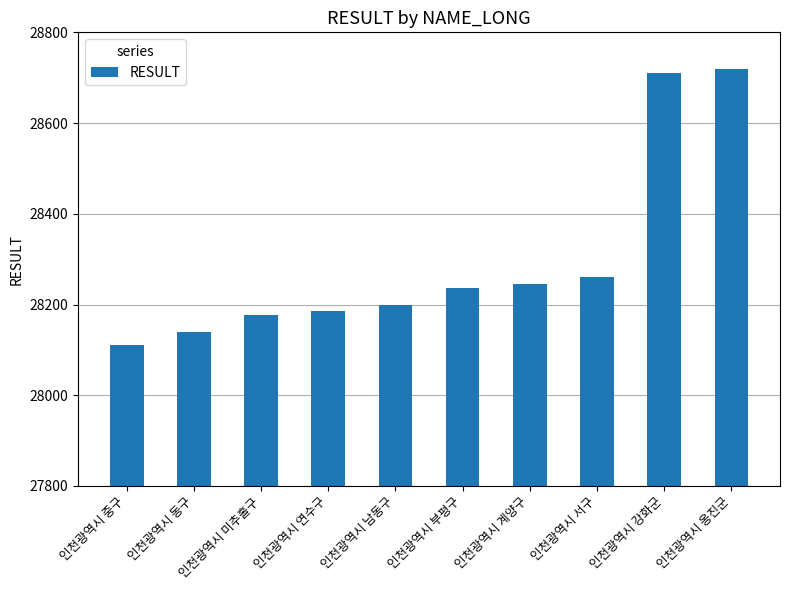

Reading left to right, transcribe all the data shown in this chart.

인천광역시 중구=28110	인천광역시 동구=28140	인천광역시 미추홀구=28177	인천광역시 연수구=28185	인천광역시 남동구=28200	인천광역시 부평구=28237	인천광역시 계양구=28245	인천광역시 서구=28260	인천광역시 강화군=28710	인천광역시 옹진군=28720